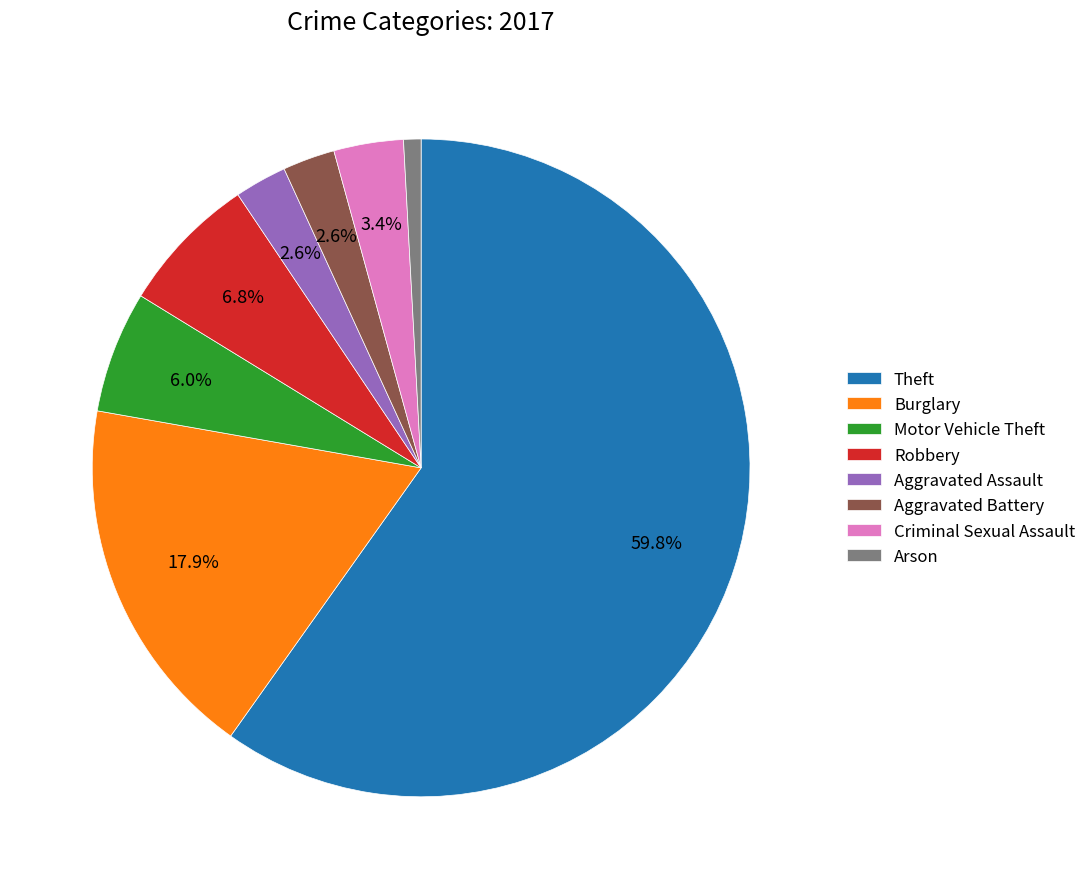

To the nearest percent, what percentage of the pie is Arson?

1%